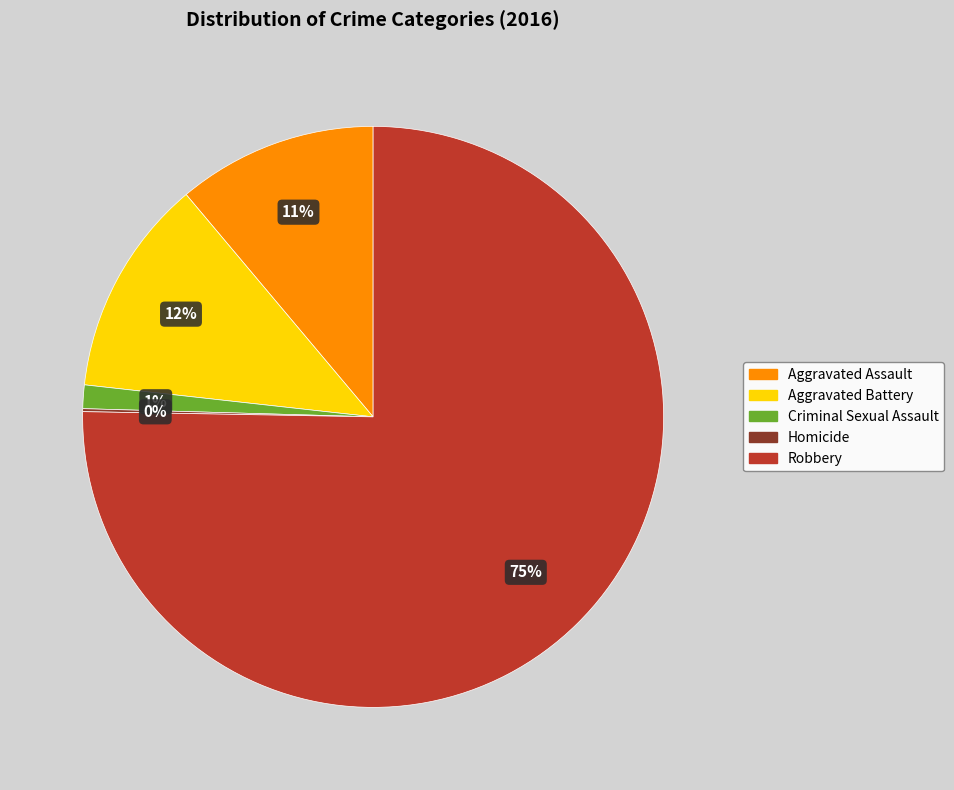

To the nearest percent, what percentage of the pie is Aggravated Battery?

12%